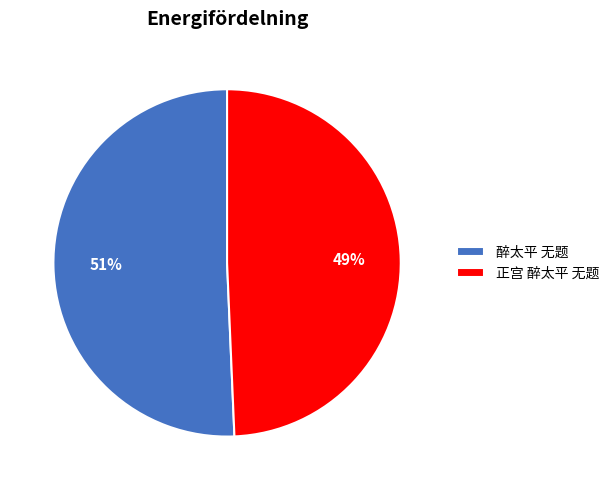

What is the smallest slice in the pie chart?

正宫 醉太平 无题